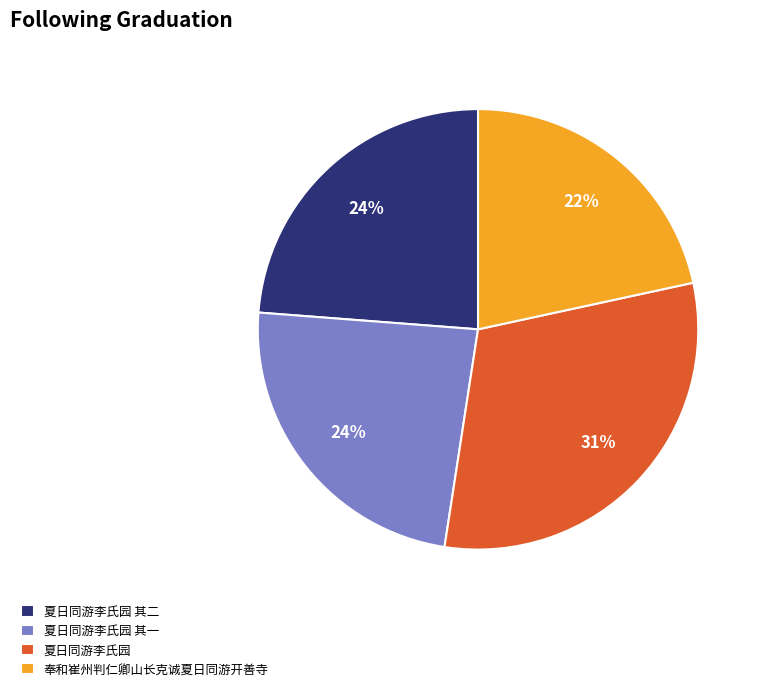

To the nearest percent, what is the difference between the largest and smallest slice percentages?

9%